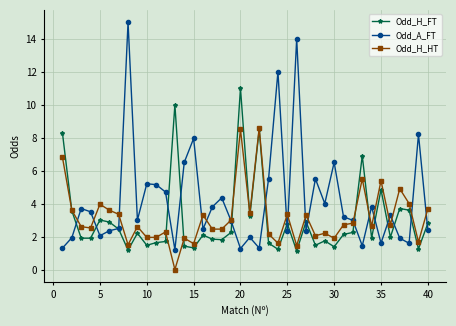

What are all the series names shown in the legend?

Odd_H_FT, Odd_A_FT, Odd_H_HT